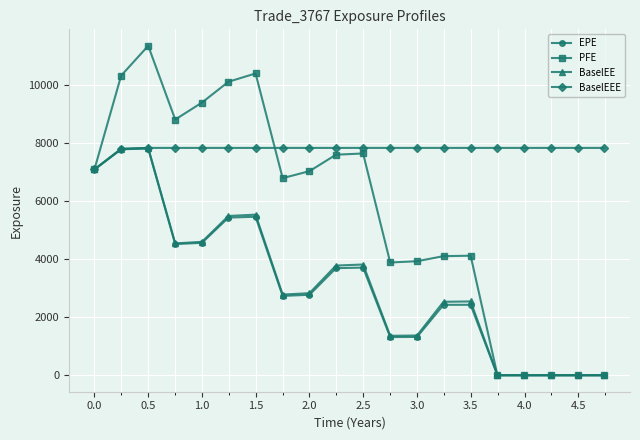

What is the value of the BaselEEE point at the 7th from the left?

7825.6